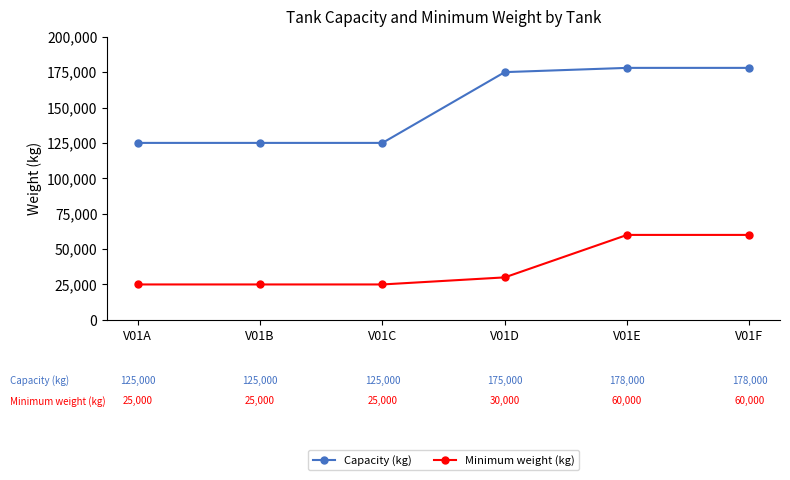

At how many categories does at least one series exceed 146875?

3